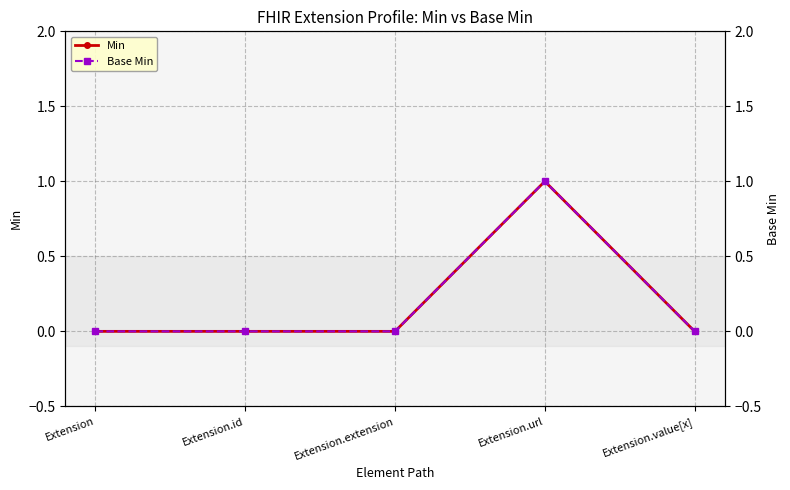

How many Min values are between 0 and 1?

5